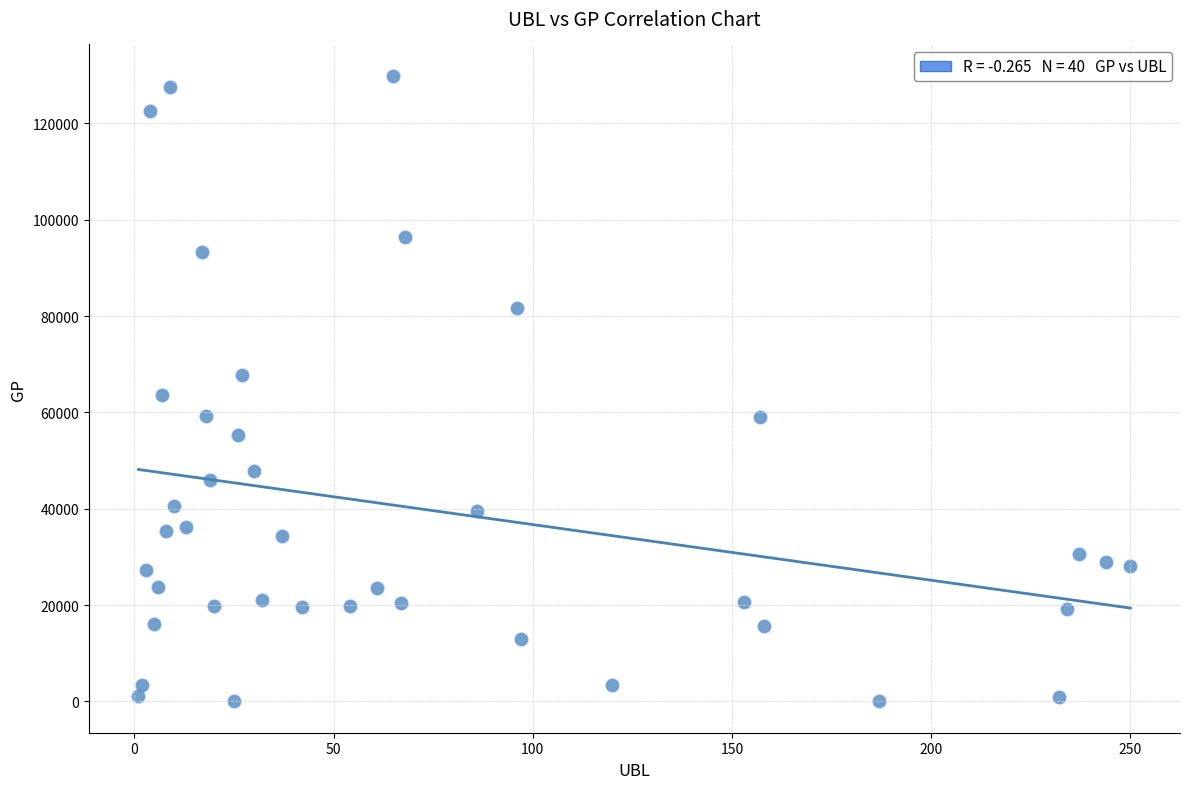

What is the range of X values (max minus min)?

249